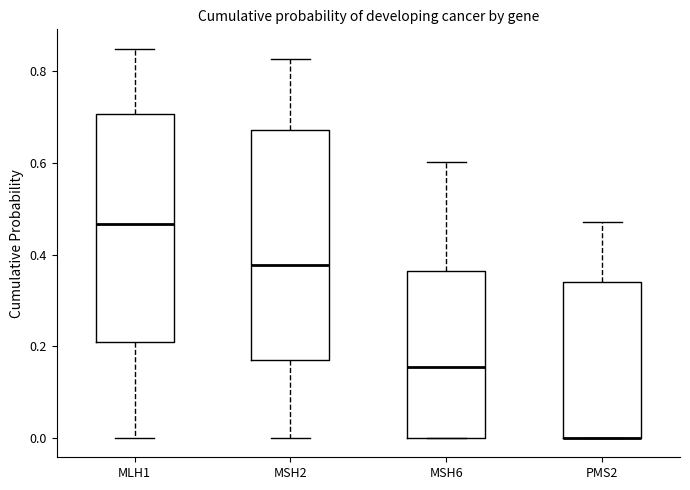

Reading left to right, read every box against the y-axis: the position of its median line, the range the box covers, and the ends of its whiskers. The values are not printed on the chart, so give them approximately, as read against the axis.

MLH1: median 0.46, box 0.20 to 0.70, whiskers 0.00 to 0.84
MSH2: median 0.38, box 0.18 to 0.68, whiskers 0.00 to 0.82
MSH6: median 0.16, box 0.00 to 0.36, whiskers 0.00 to 0.60
PMS2: median 0.00 (drawn on the box's lower edge), box 0.00 to 0.34, whiskers 0.00 to 0.48